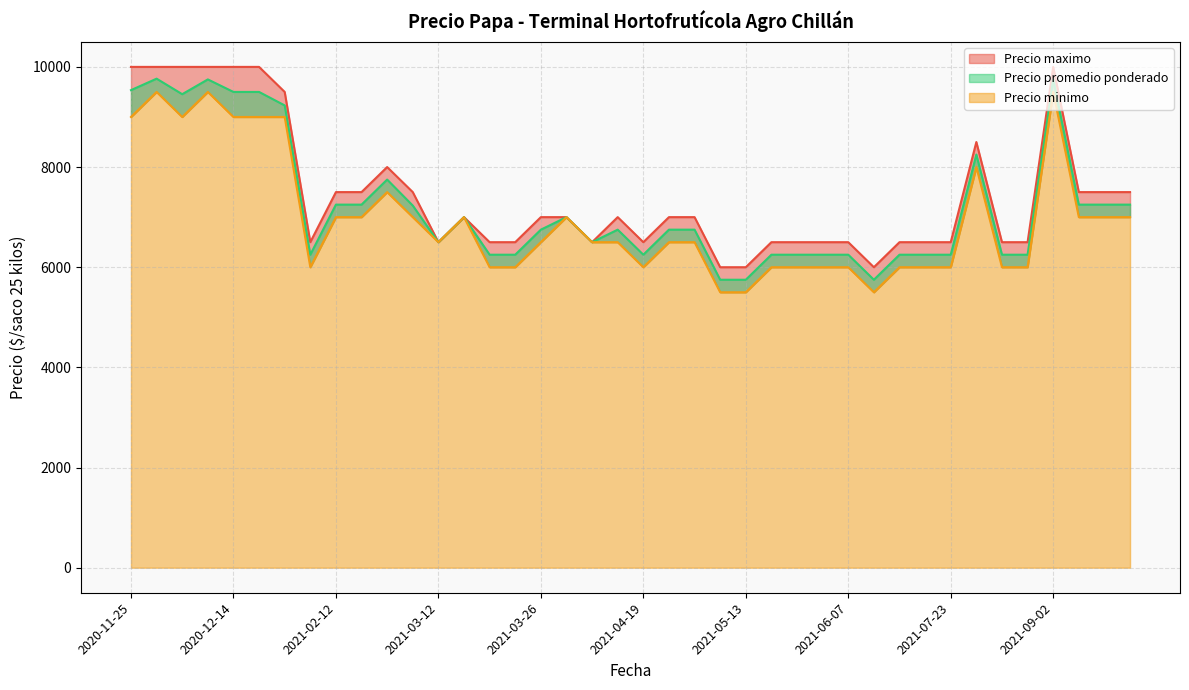

What is the sum of all Precio minimo values?

278500